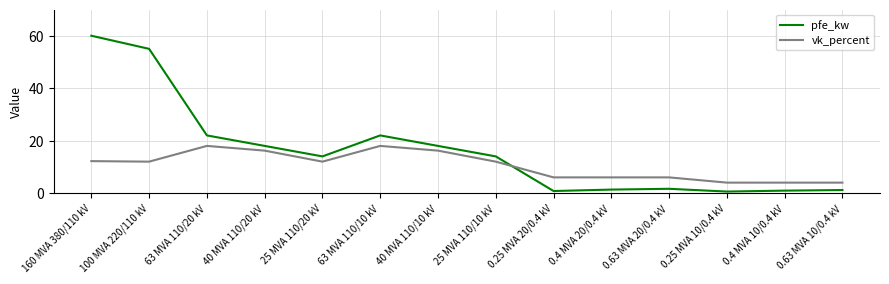

Is it true that pfe_kw equals 14.0 at 25 MVA 110/10 kV?

True